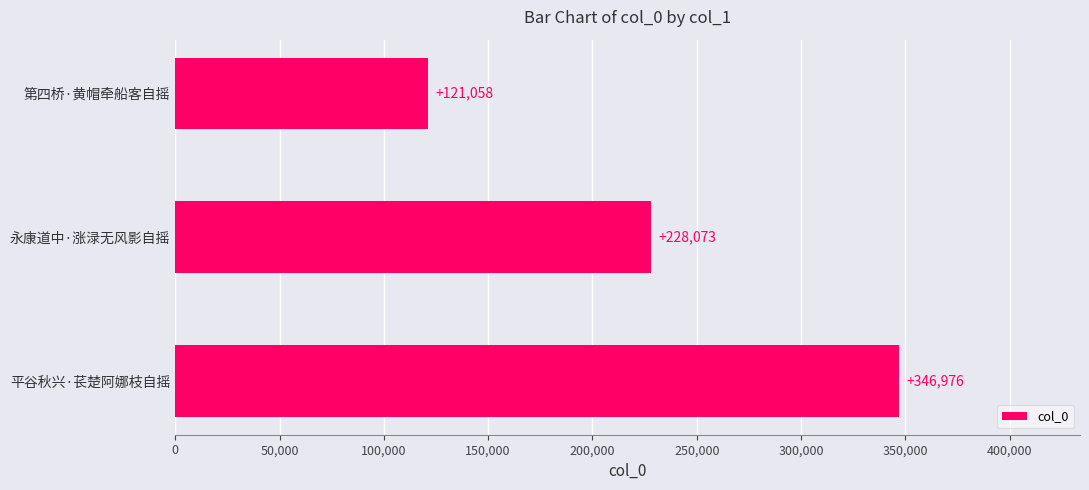

How many bars are there in total?

3